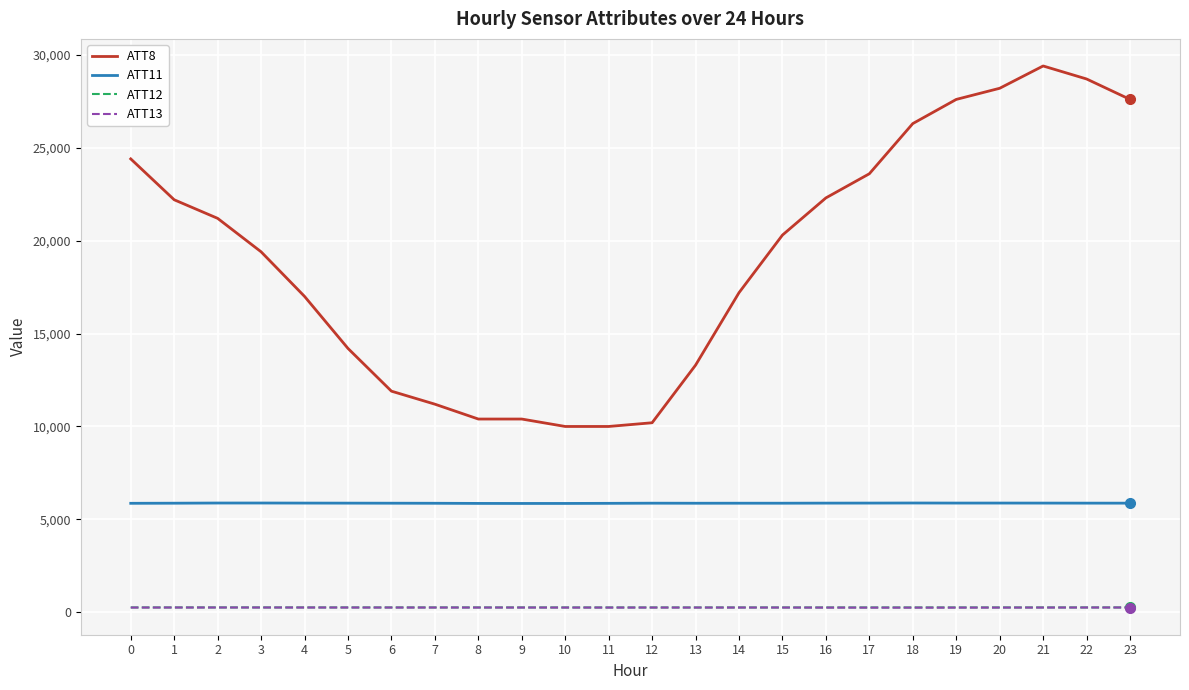

What are all the series names shown in the legend?

ATT8, ATT11, ATT12, ATT13